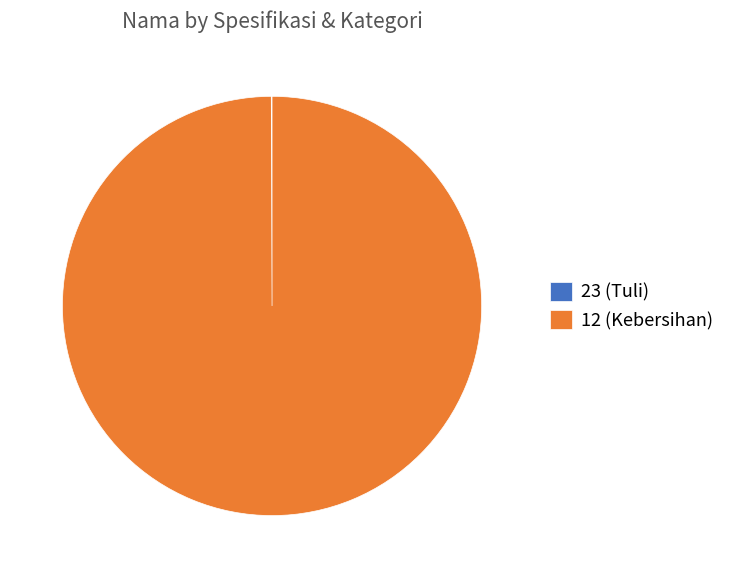

Which slice is the largest?

12 (Kebersihan)